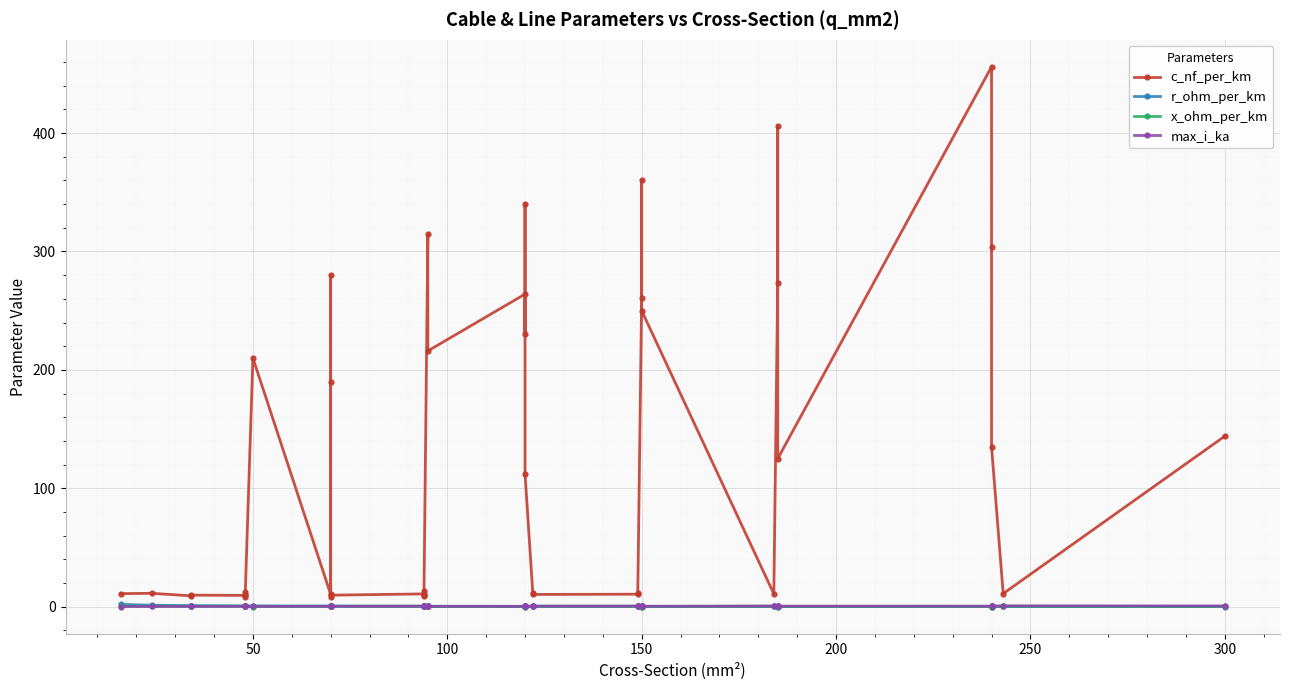

How many interior local valleys does the x_ohm_per_km series have?

12